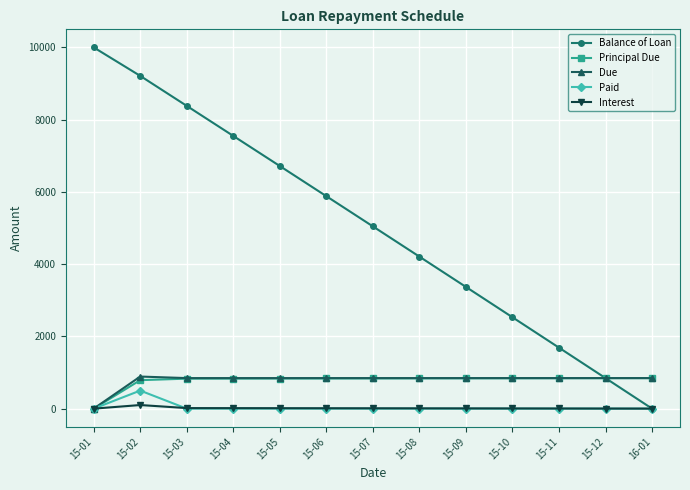

Which series has the largest range (max minus min)?

Balance of Loan